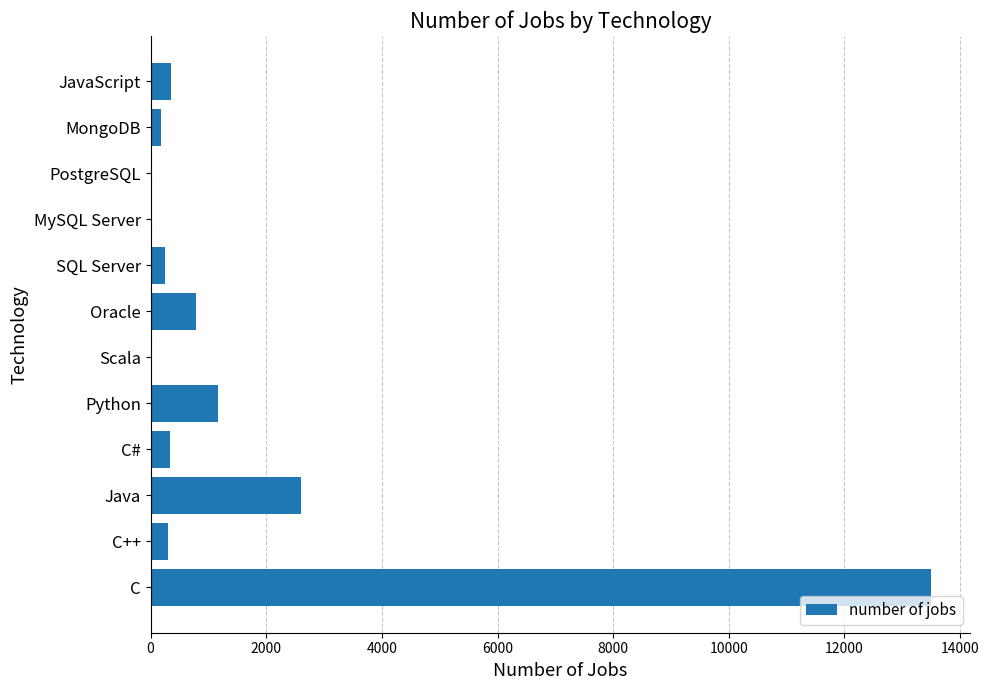

What is the sum of all values?

19524